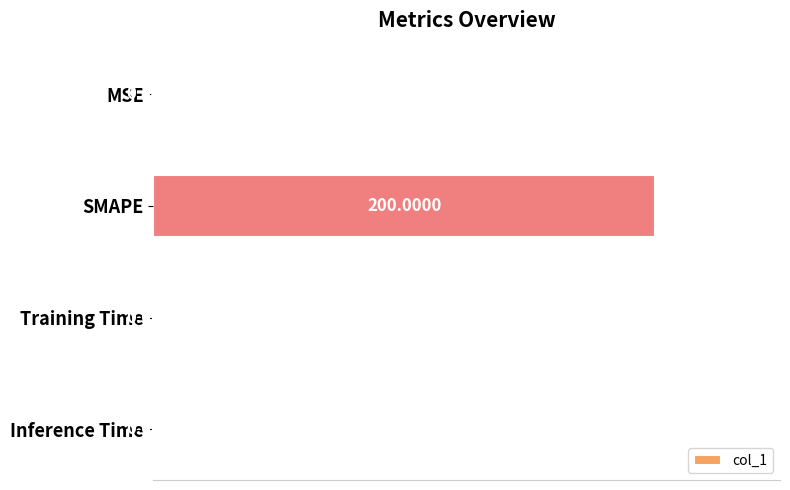

Which label corresponds to the largest value in the chart?

SMAPE